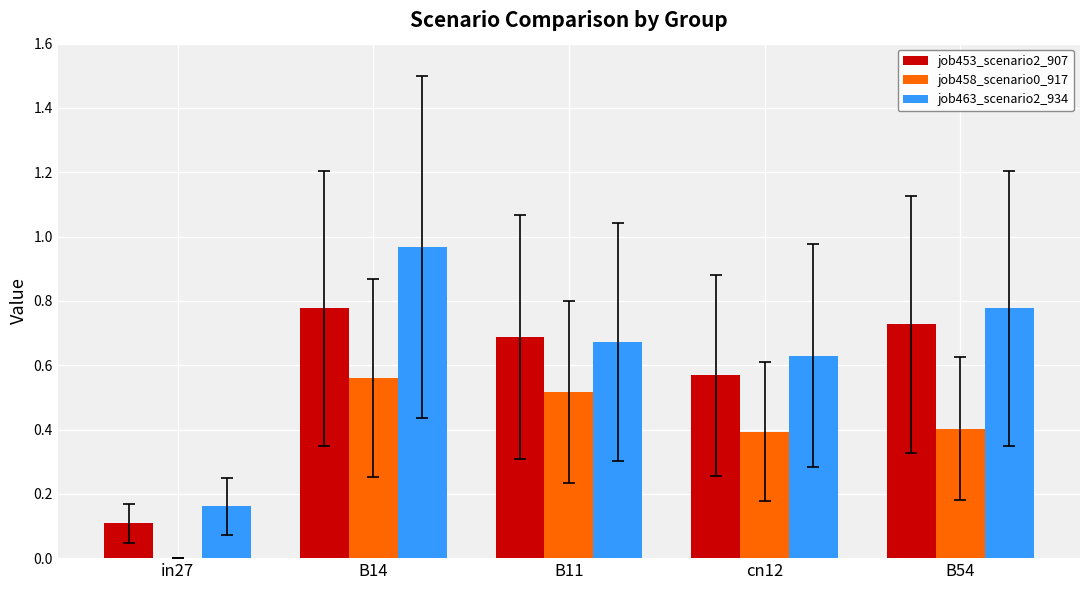

The value of job458_scenario0_917 at in27 is 0.3. True or false?

False